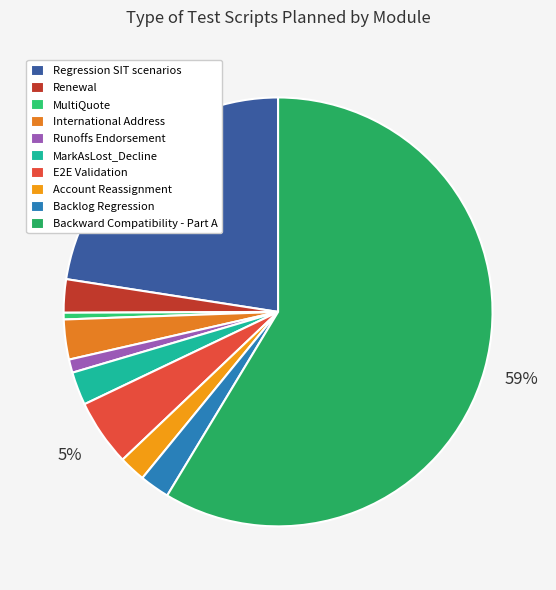

What percentage is the Regression SIT scenarios slice, to the nearest percent?

23%